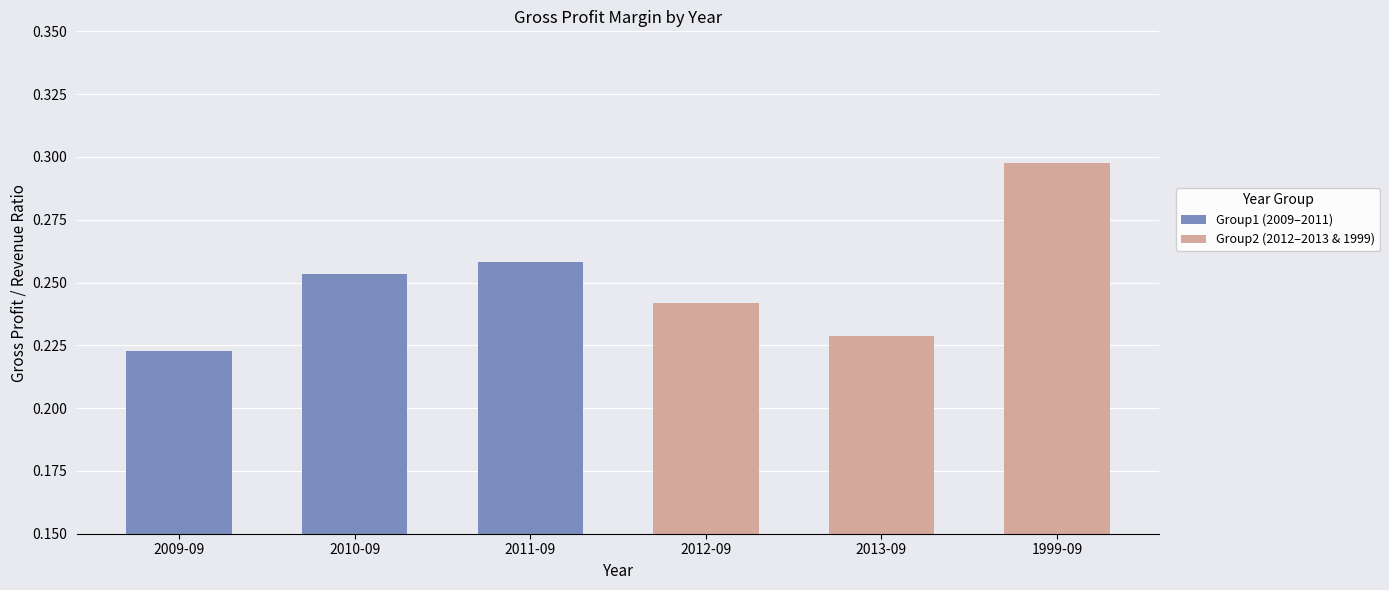

List the series in order of their overall mean, lowest first.

Group1 (2009–2011), Group2 (2012–2013 & 1999)